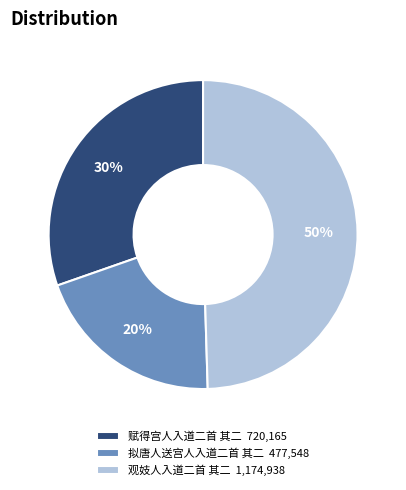

Which category has the biggest portion of the pie?

观妓人入道二首 其二